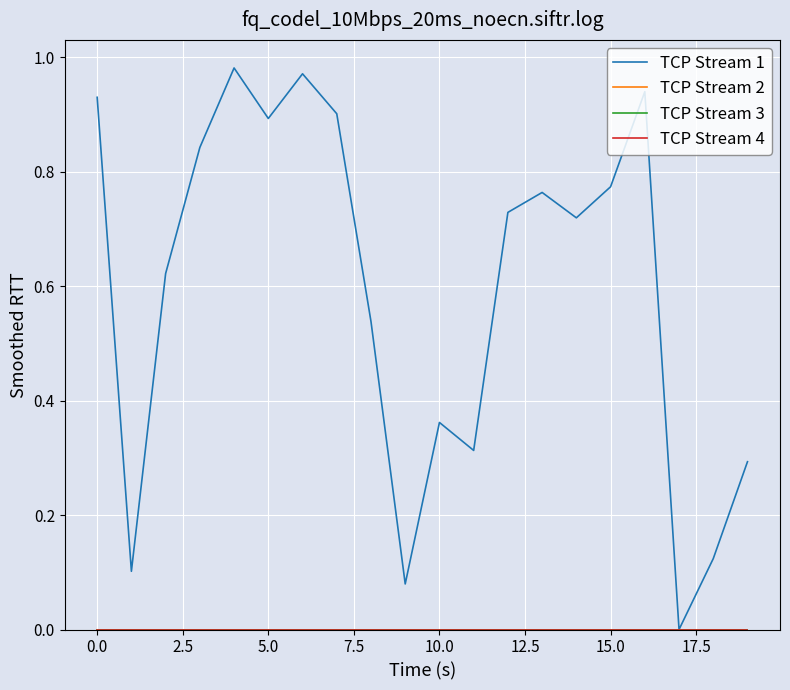

Does the chart display data point markers on the line(s)?

No